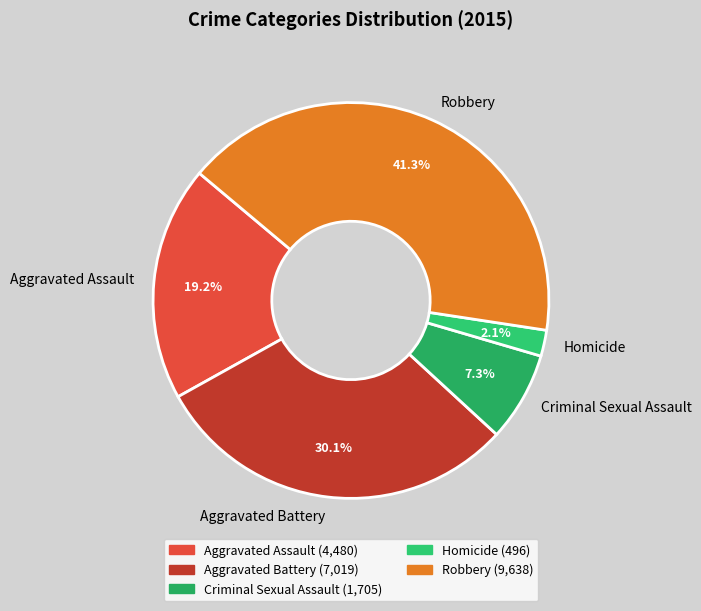

What percentage is NOT represented by Aggravated Battery?

69.9%